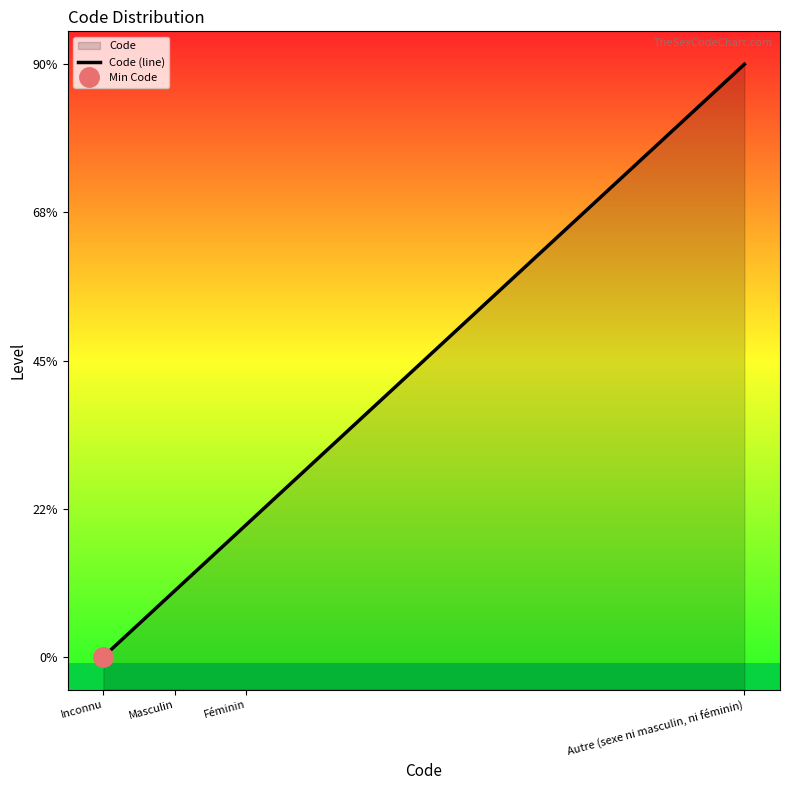

Between Inconnu and Masculin, which is larger?

Masculin